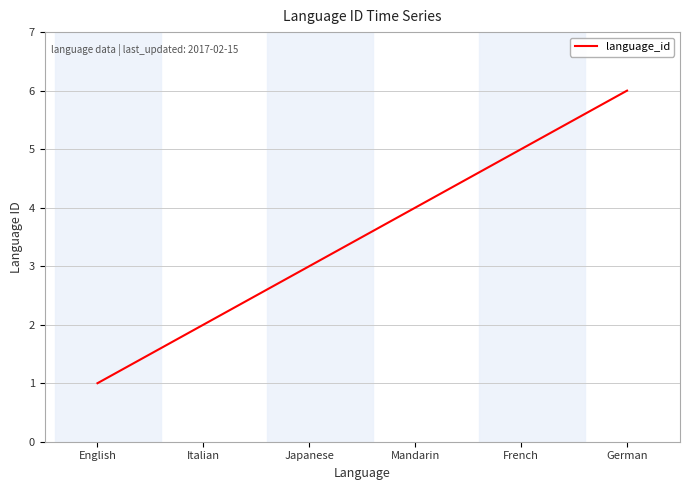

What position from the left is English?

1